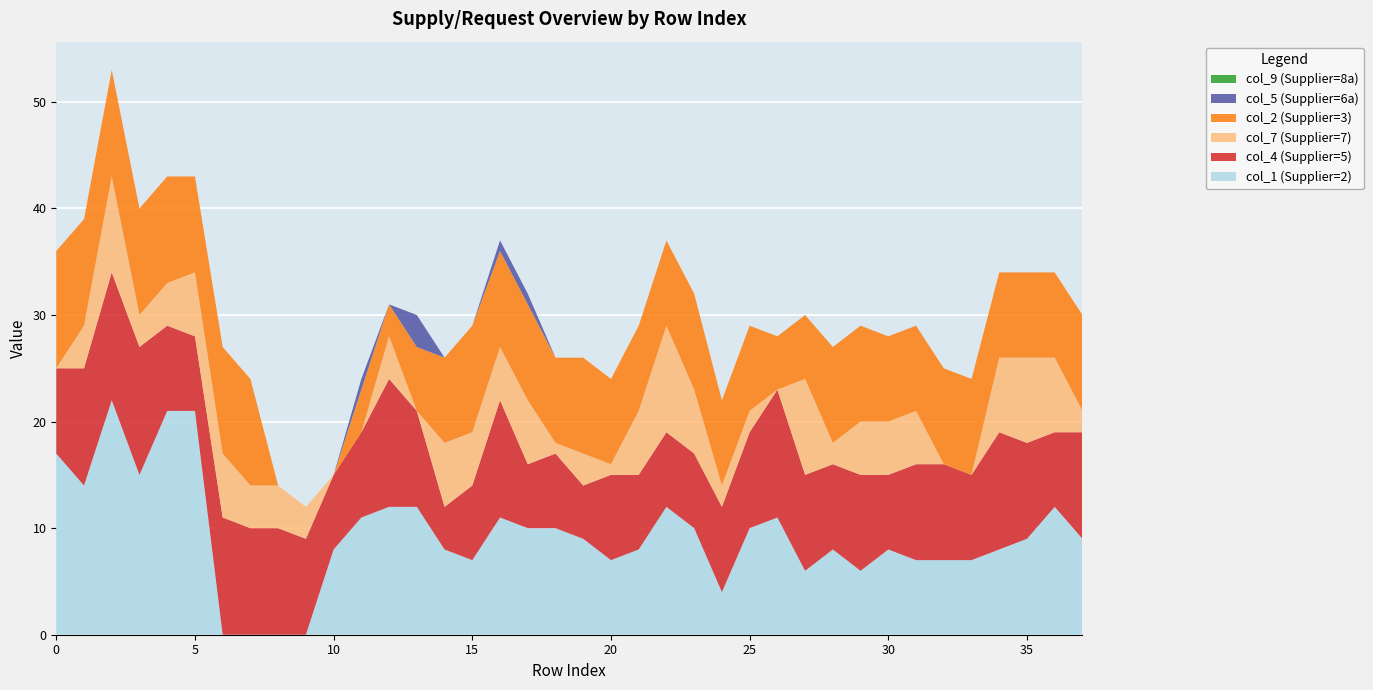

Reading left to right, extract all data points from this chart.

col_1 (Supplier=2): 17	14	22	15	21	21	0	0	0	0	8	11	12	12	8	7	11	10	10	9	7	8	12	10	4	10	11	6	8	6	8	7	7	7	8	9	12	9
col_4 (Supplier=5): 8	11	12	12	8	7	11	10	10	9	7	8	12	9	4	7	11	6	7	5	8	7	7	7	8	9	12	9	8	9	7	9	9	8	11	9	7	10
col_7 (Supplier=7): 0	4	9	3	4	6	6	4	4	3	0	0	4	0	6	5	5	6	1	3	1	6	10	6	2	2	0	9	2	5	5	5	0	0	7	8	7	2
col_2 (Supplier=3): 11	10	10	10	10	9	10	10	0	0	0	4	3	6	8	10	9	9	8	9	8	8	8	9	8	8	5	6	9	9	8	8	9	9	8	8	8	9
col_5 (Supplier=6a): 0	0	0	0	0	0	0	0	0	0	0	1	0	3	0	0	1	1	0	0	0	0	0	0	0	0	0	0	0	0	0	0	0	0	0	0	0	0
col_9 (Supplier=8a): 0	0	0	0	0	0	0	0	0	0	0	0	0	0	0	0	0	0	0	0	0	0	0	0	0	0	0	0	0	0	0	0	0	0	0	0	0	0